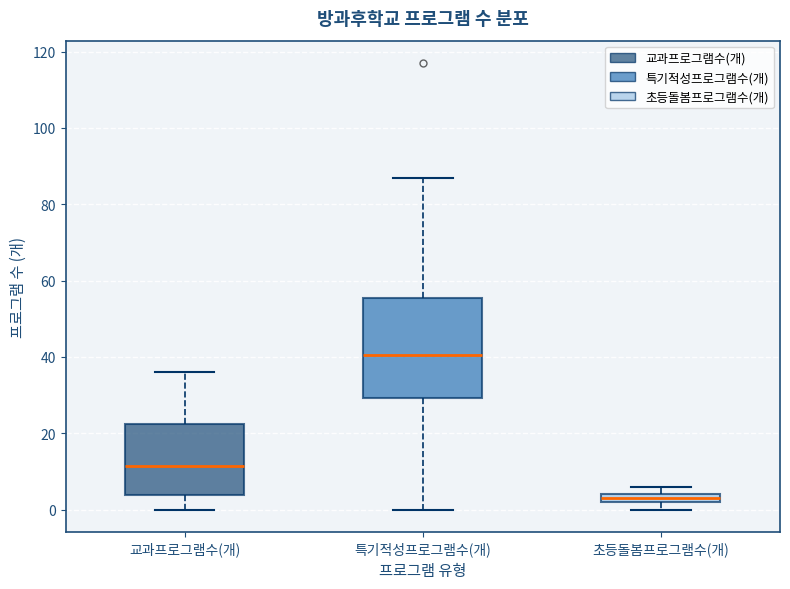

Comparing the boxes themselves (not the whiskers), which one is the tallest?

특기적성프로그램수(개)